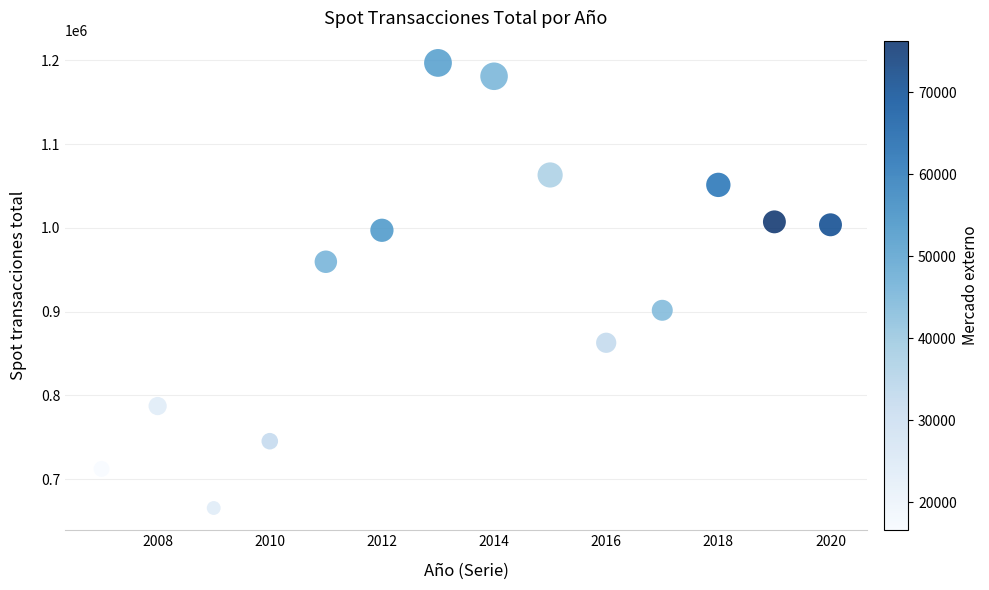

What is the range of Y values (max minus min)?

531695